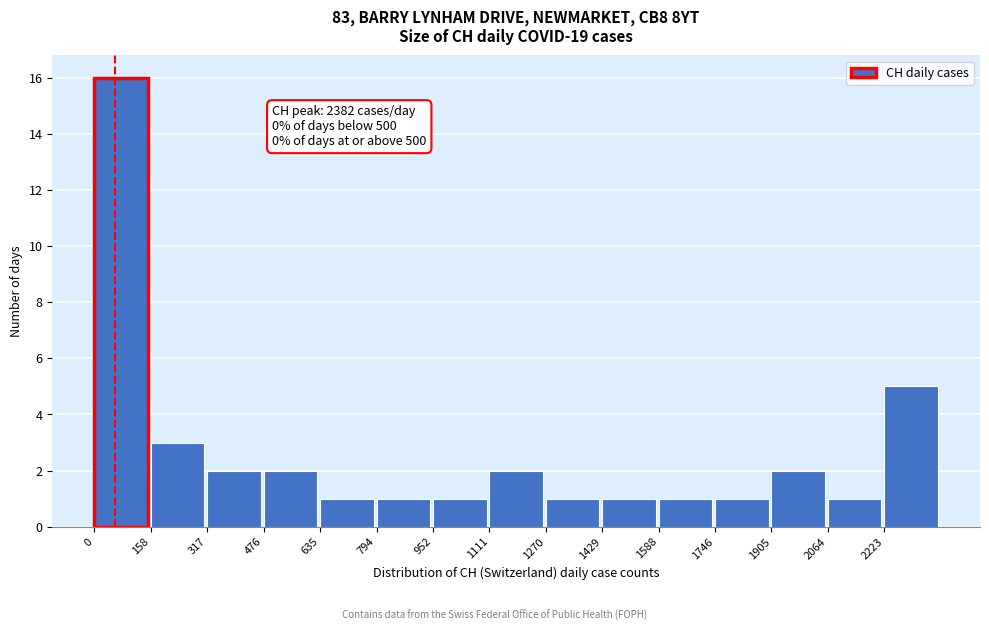

Over which range of the x-axis is the bar tallest?

0 to 160